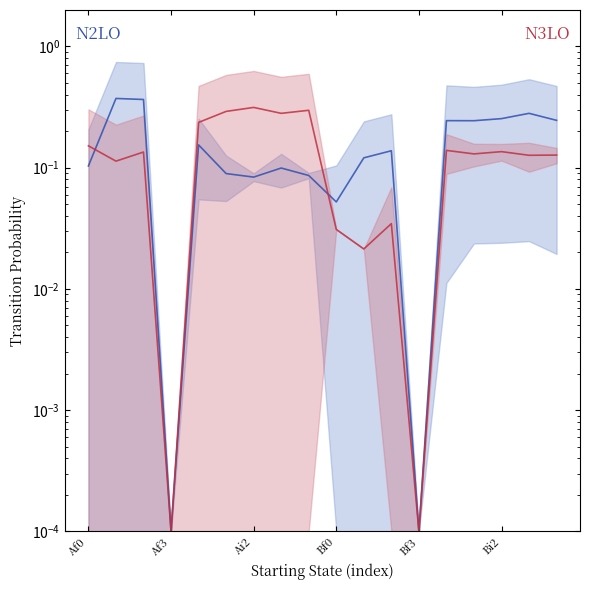

In N2LO, how many points are higher than both neighbors (excluding endpoints)?

6